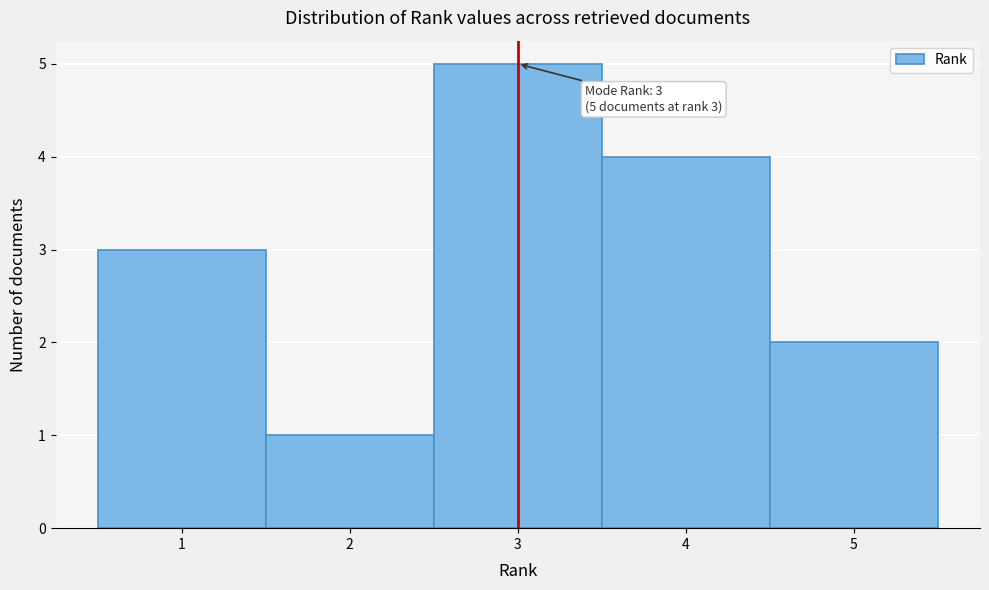

Which range on the x-axis has the tallest bar?

2.5 to 3.5